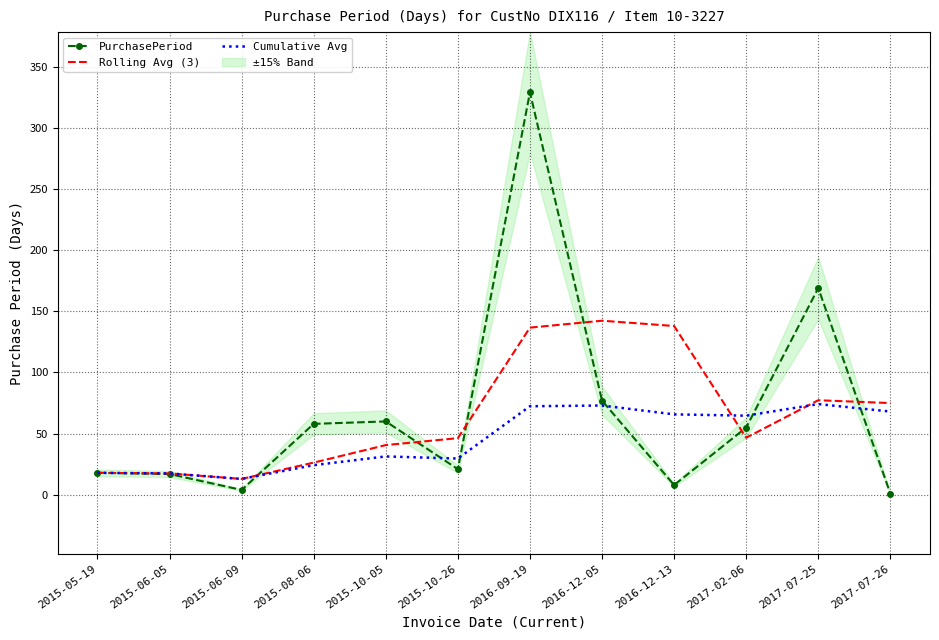

True or false: Rolling Avg (3) and Cumulative Avg intersect in this chart.

True